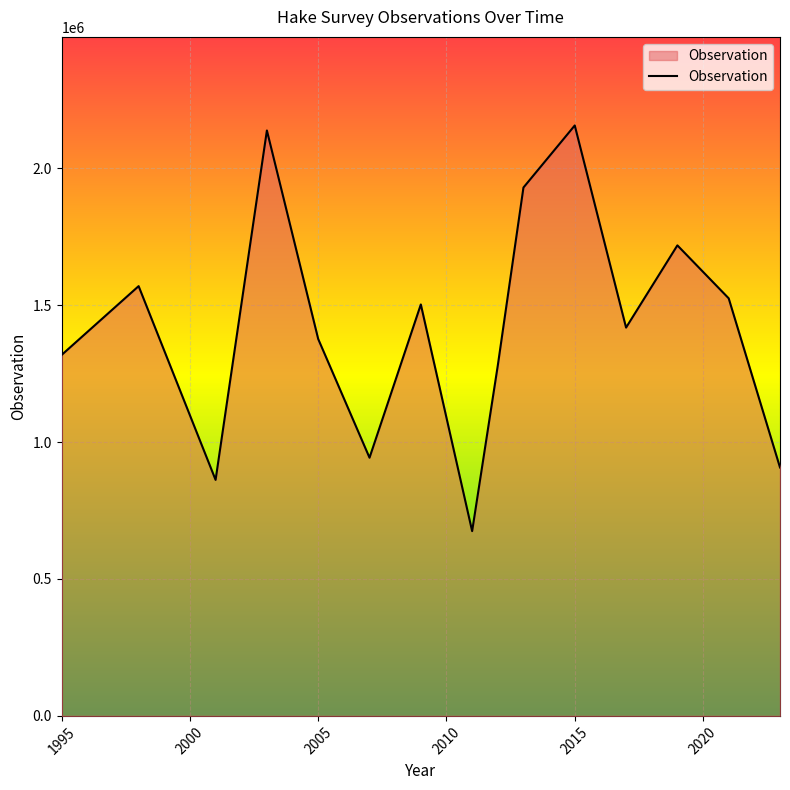

What is the greatest value displayed?

2155850